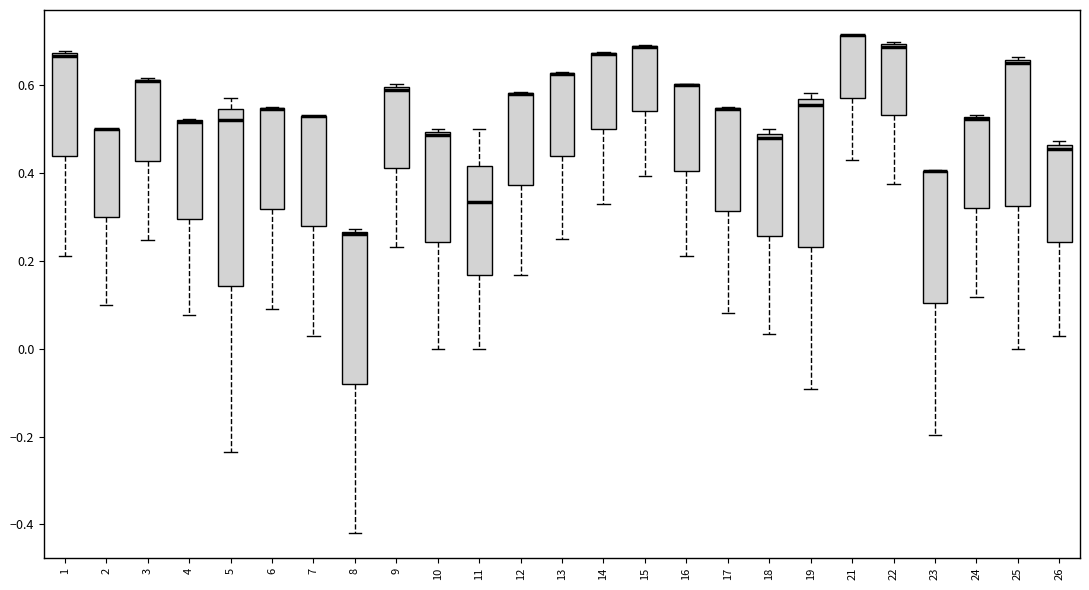

Reading left to right, transcribe this box plot: for each box, give where its median line is, the range the box spans, and where its two whiskers end, as read against the y-axis. The values are not printed on the chart, so give them approximately, as read against the axis.

1: median 0.66, box 0.44 to 0.68, whiskers 0.22 to 0.68
2: median 0.50 (drawn on the box's upper edge), box 0.30 to 0.50, whiskers 0.10 to 0.50
3: median 0.60 (drawn on the box's upper edge), box 0.42 to 0.62, whiskers 0.24 to 0.62
4: median 0.52 (drawn on the box's upper edge), box 0.30 to 0.52, whiskers 0.08 to 0.52
5: median 0.52, box 0.14 to 0.54, whiskers -0.24 to 0.58
6: median 0.54 (drawn on the box's upper edge), box 0.32 to 0.54, whiskers 0.10 to 0.54
7: median 0.52 (drawn on the box's upper edge), box 0.28 to 0.52, whiskers 0.02 to 0.52
8: median 0.26 (just below the box's upper edge), box -0.08 to 0.26, whiskers -0.42 to 0.28
9: median 0.58, box 0.42 to 0.60, whiskers 0.24 to 0.60 (just above the box's upper edge)
10: median 0.48, box 0.24 to 0.50, whiskers 0.00 to 0.50 (just above the box's upper edge)
11: median 0.34, box 0.16 to 0.42, whiskers 0.00 to 0.50
12: median 0.58 (drawn on the box's upper edge), box 0.38 to 0.58, whiskers 0.16 to 0.58
13: median 0.62 (drawn on the box's upper edge), box 0.44 to 0.62, whiskers 0.26 to 0.64
14: median 0.68 (drawn on the box's upper edge), box 0.50 to 0.68, whiskers 0.32 to 0.68
15: median 0.68 (drawn on the box's upper edge), box 0.54 to 0.68, whiskers 0.40 to 0.70
16: median 0.60 (drawn on the box's upper edge), box 0.40 to 0.60, whiskers 0.22 to 0.60
17: median 0.54 (drawn on the box's upper edge), box 0.32 to 0.54, whiskers 0.08 to 0.56
18: median 0.48 (just below the box's upper edge), box 0.26 to 0.48, whiskers 0.04 to 0.50
19: median 0.56 (just below the box's upper edge), box 0.24 to 0.56, whiskers -0.10 to 0.58
21: median 0.72 (drawn on the box's upper edge), box 0.58 to 0.72, whiskers 0.42 to 0.72
22: median 0.68, box 0.54 to 0.70, whiskers 0.38 to 0.70
23: median 0.40 (drawn on the box's upper edge), box 0.10 to 0.40, whiskers -0.20 to 0.40
24: median 0.52 (drawn on the box's upper edge), box 0.32 to 0.52, whiskers 0.12 to 0.54
25: median 0.66 (just below the box's upper edge), box 0.32 to 0.66, whiskers 0.00 to 0.66 (just above the box's upper edge)
26: median 0.46 (just below the box's upper edge), box 0.24 to 0.46, whiskers 0.02 to 0.48